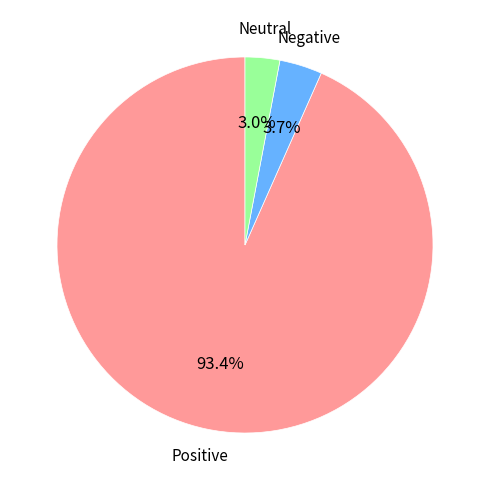

Does any single category account for the majority?

Yes